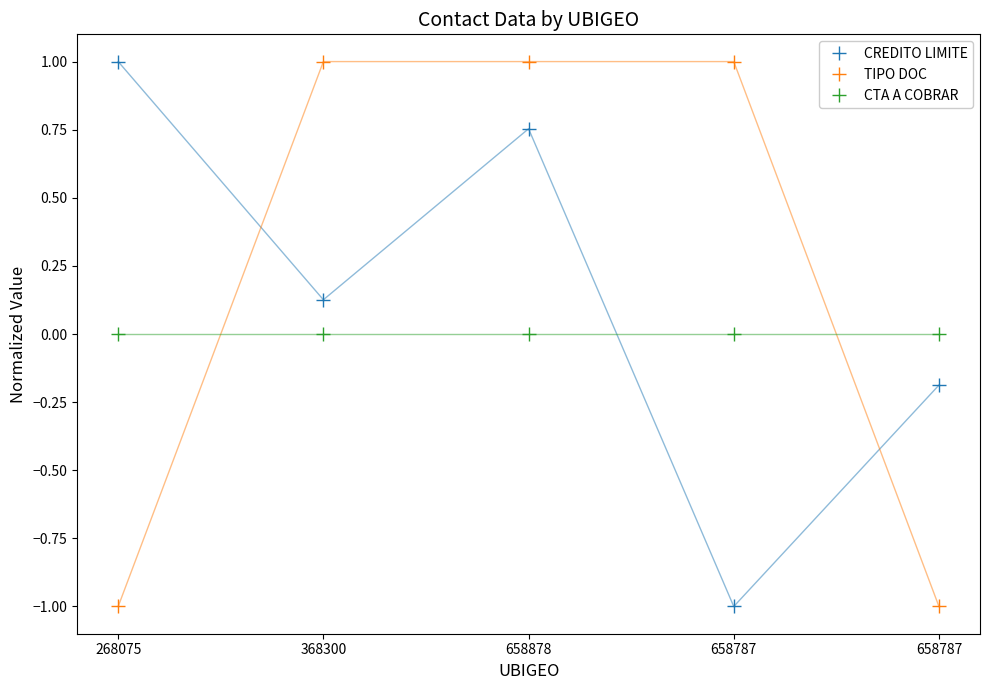

How many lines are shown in the chart?

3